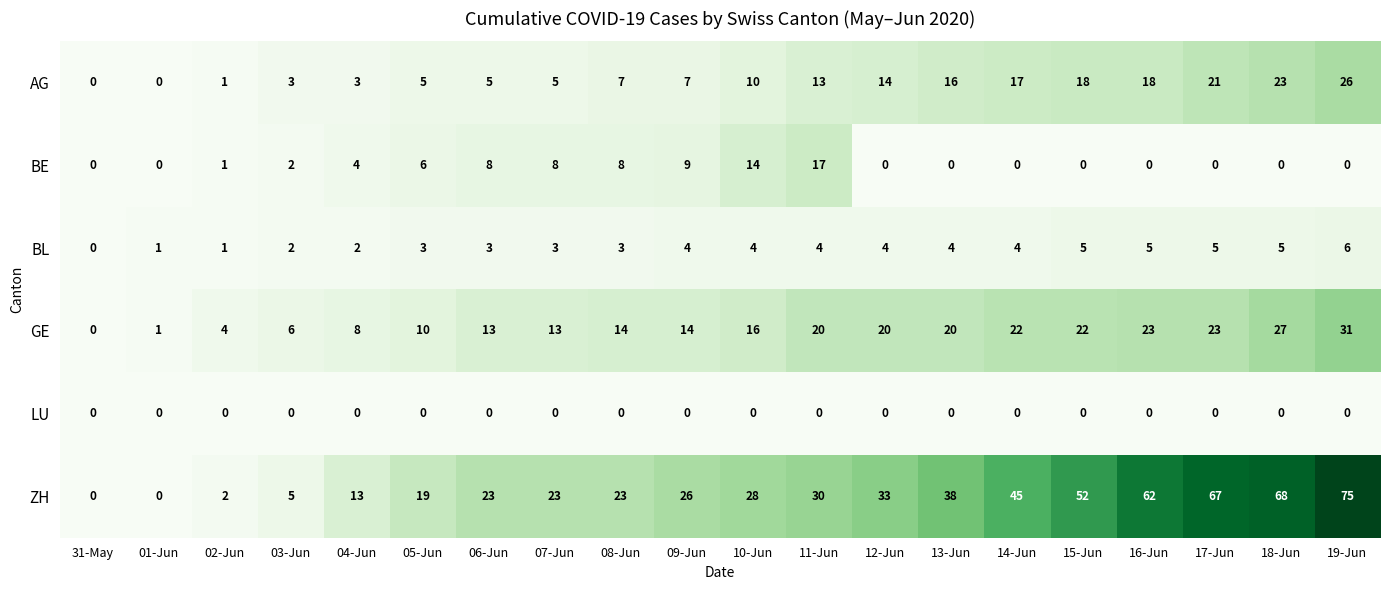

How many distinct data groups are displayed?

6